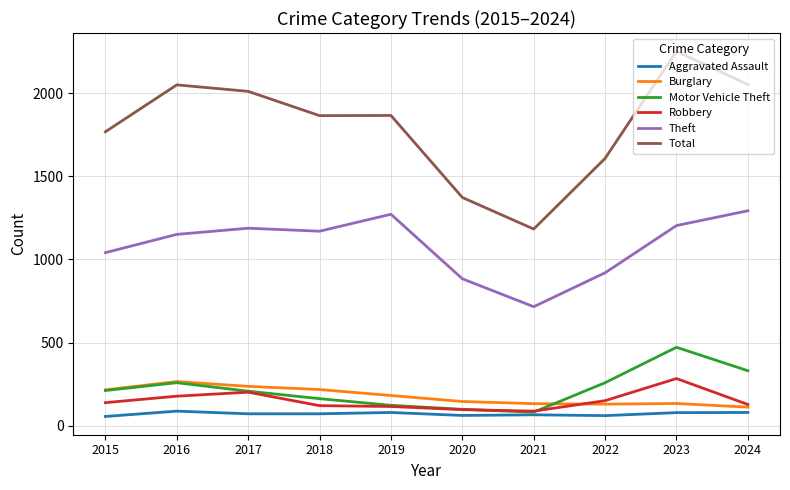

Which series changed the most between 2015 and 2023?

Total